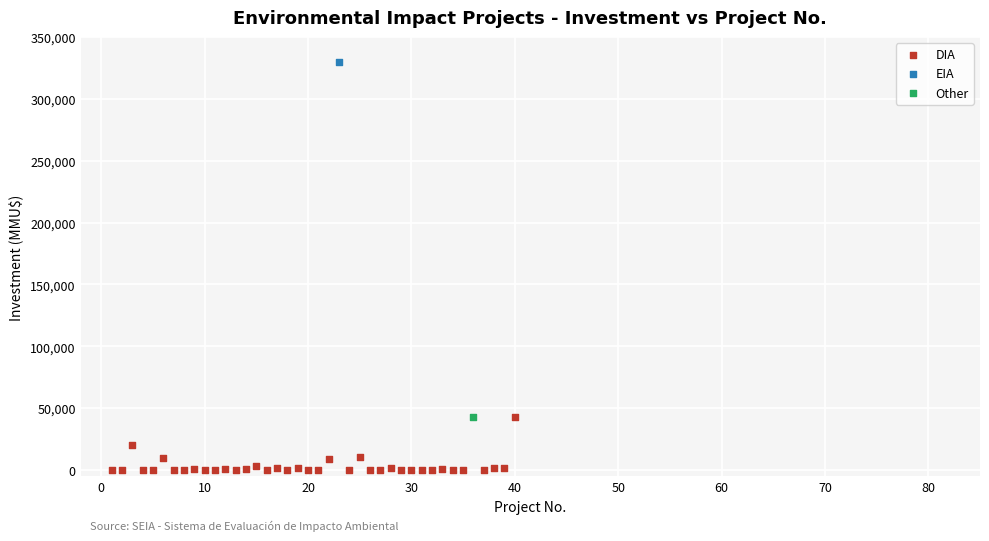

What are all the series names shown in the legend?

DIA, EIA, Other